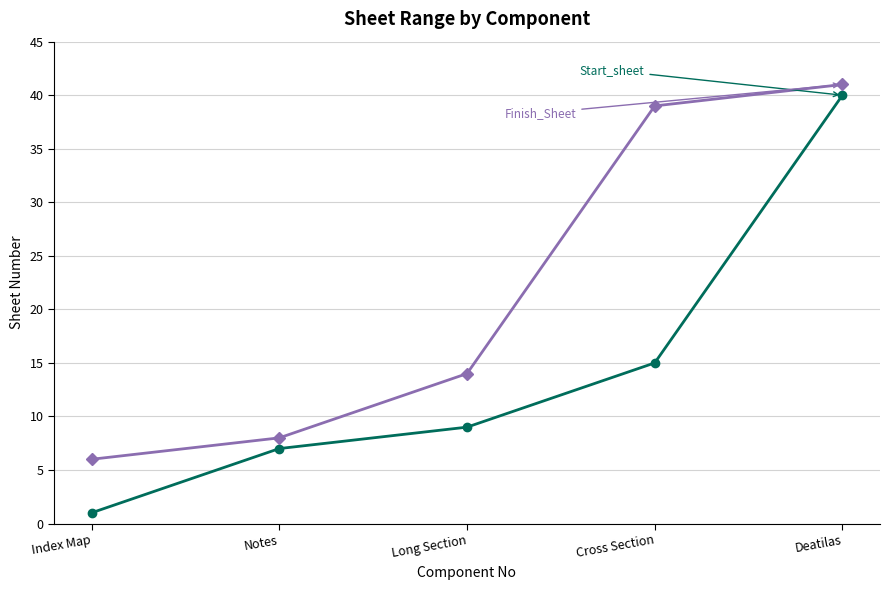

What is the label of the 5th point from the right?

Index Map